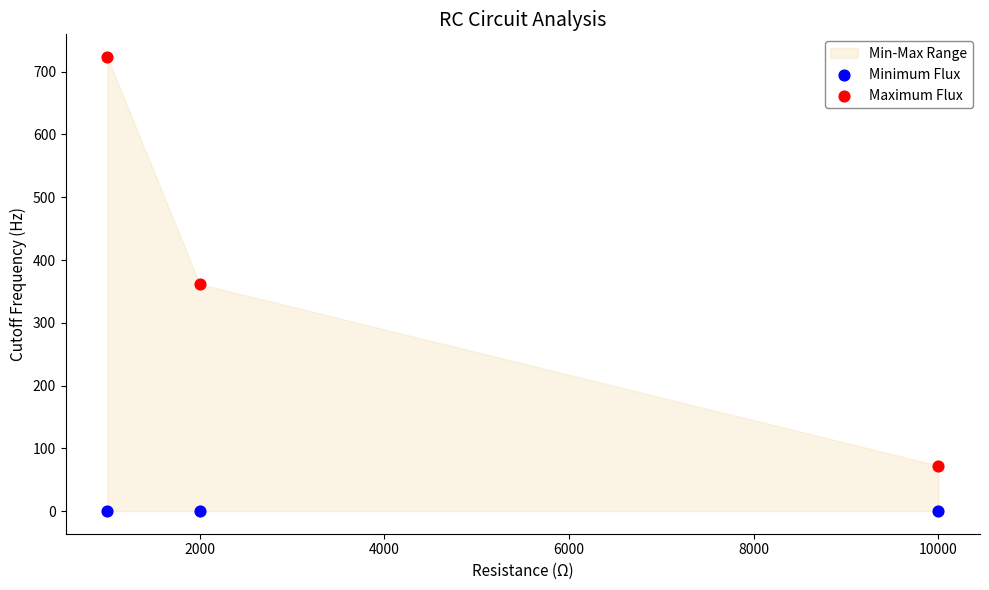

Across all data points, what is the average Y value?

192.9